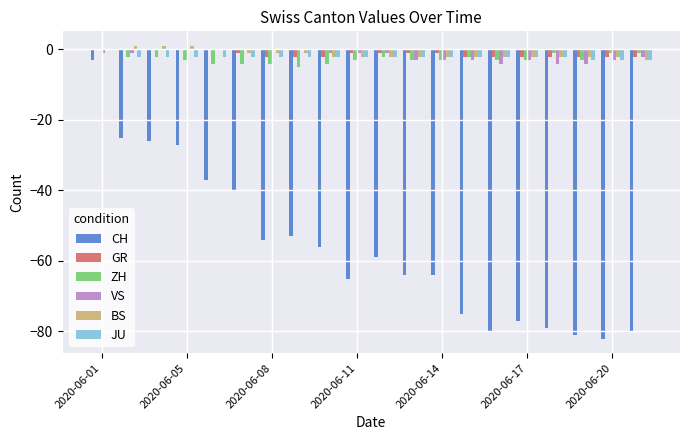

What is the sum of all VS values?

-34